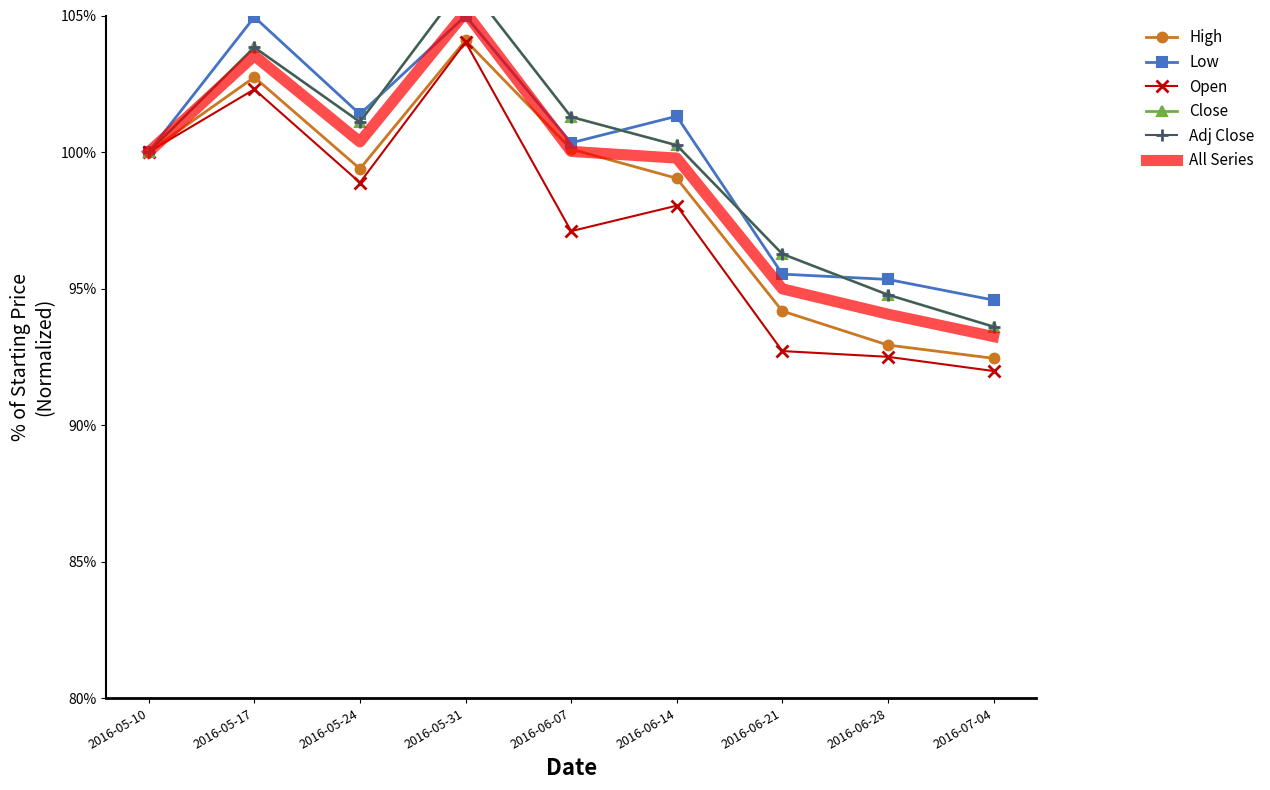

Rank the series at 2016-06-28 from highest to lowest value.

Low, Close, Adj Close, All Series, High, Open